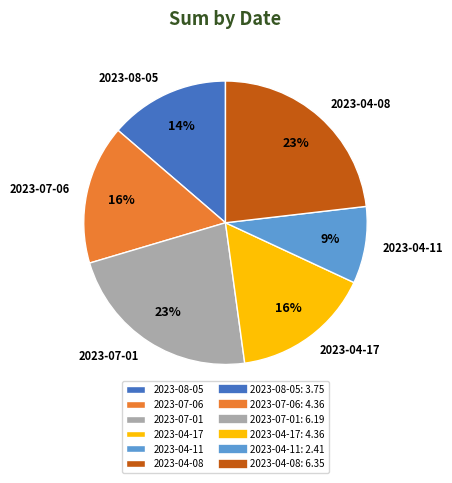

Which slice is the smallest?

2023-04-11